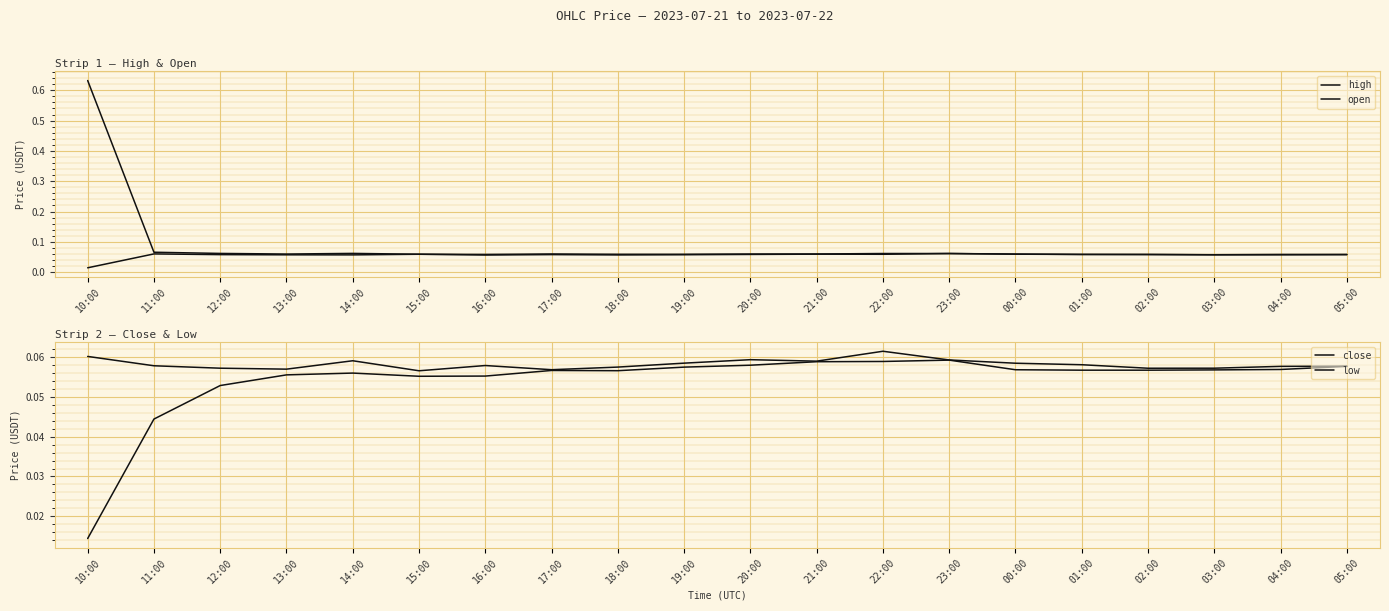

The value of high at 12:00 is 0.1. True or false?

False